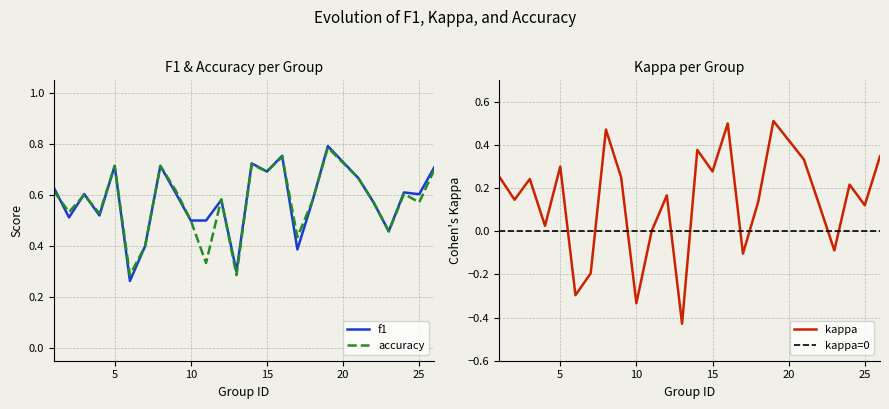

What is the difference between the maximum and second lowest values in the f1 series?

0.5